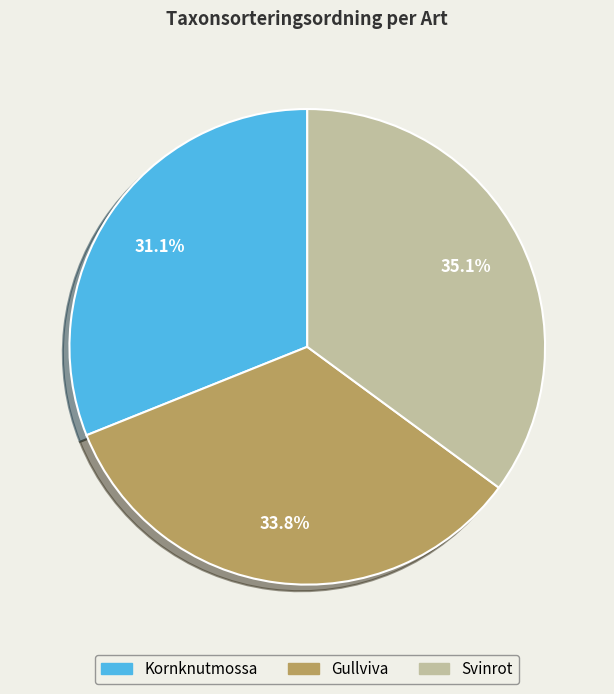

Does Gullviva account for over 50% of the chart?

No